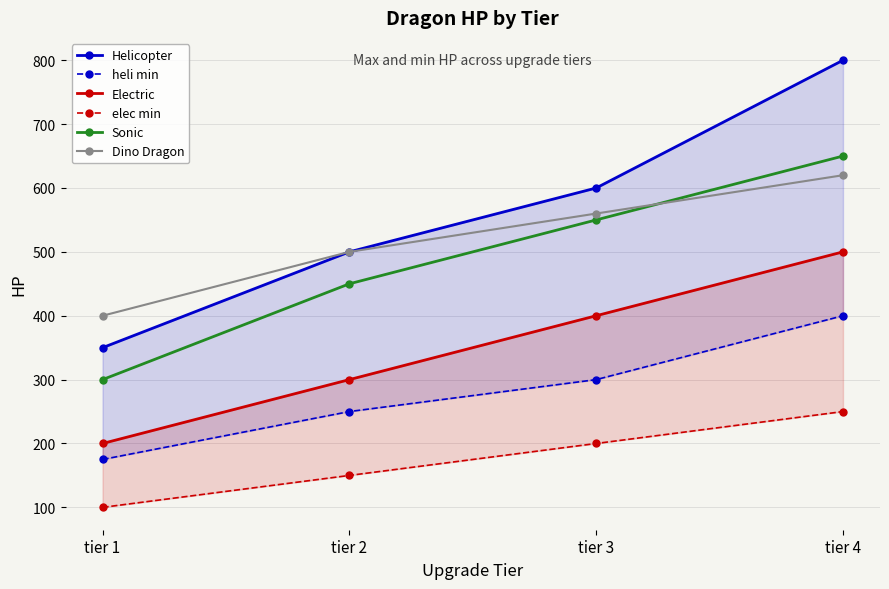

The value of Sonic at tier 4 is 224. True or false?

False